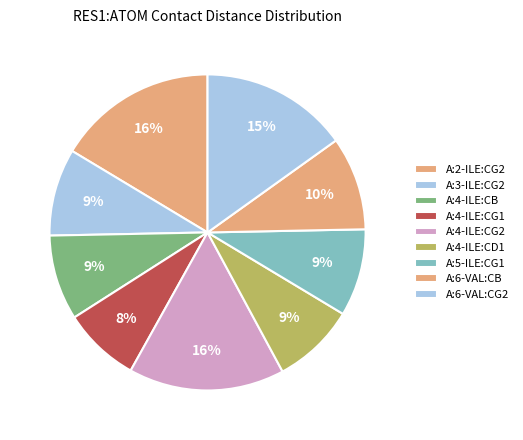

How many slices are in this pie chart?

9